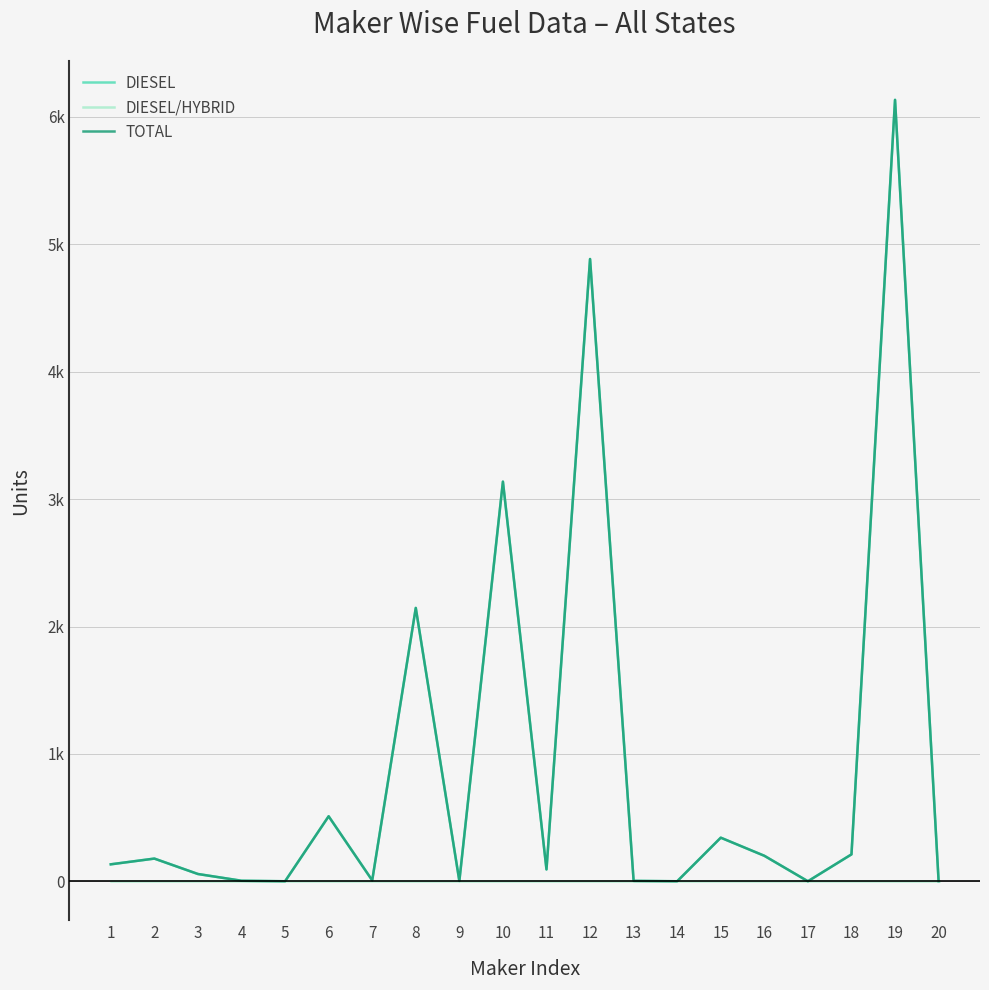

Is it true that DIESEL equals 5 at 4?

True